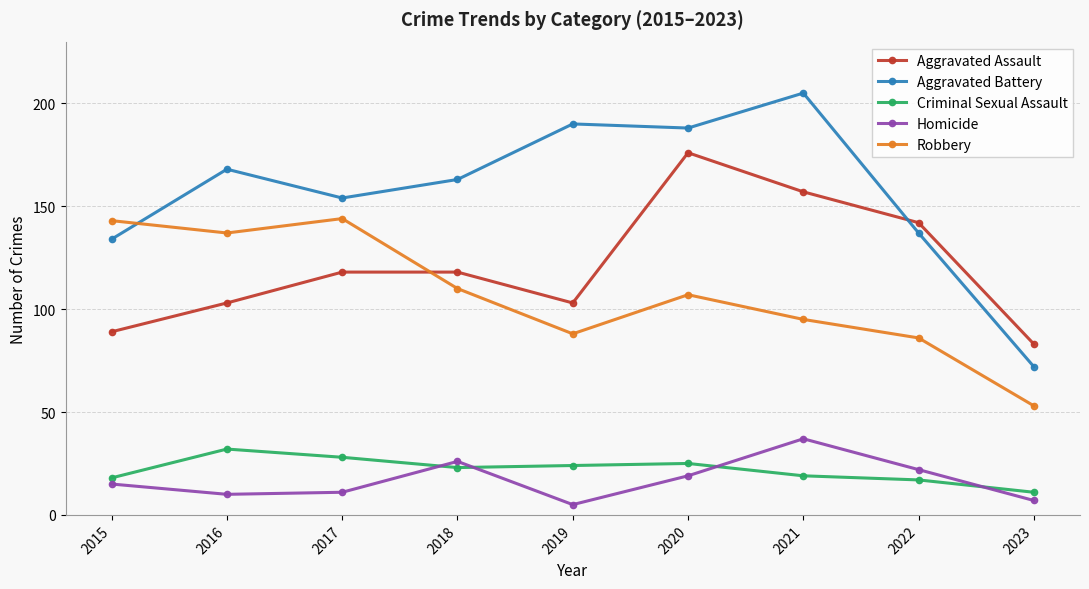

Where do Aggravated Battery and Robbery first cross each other?

2015 and 2016